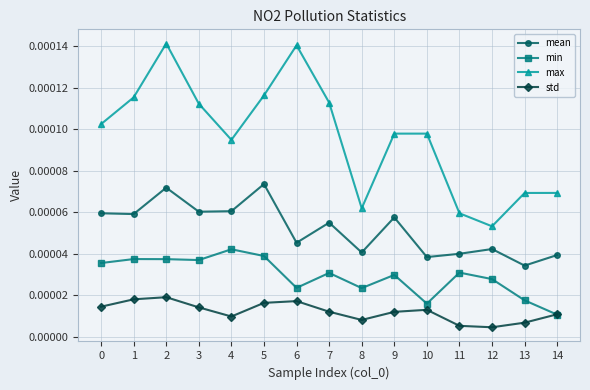

How many interior local peaks does the mean series have?

5